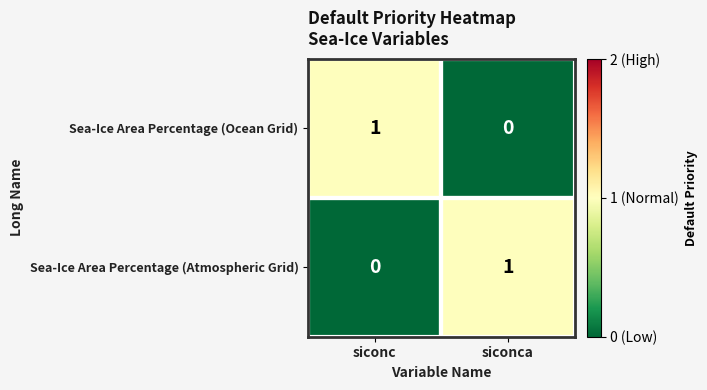

How many data points does each series have?

2